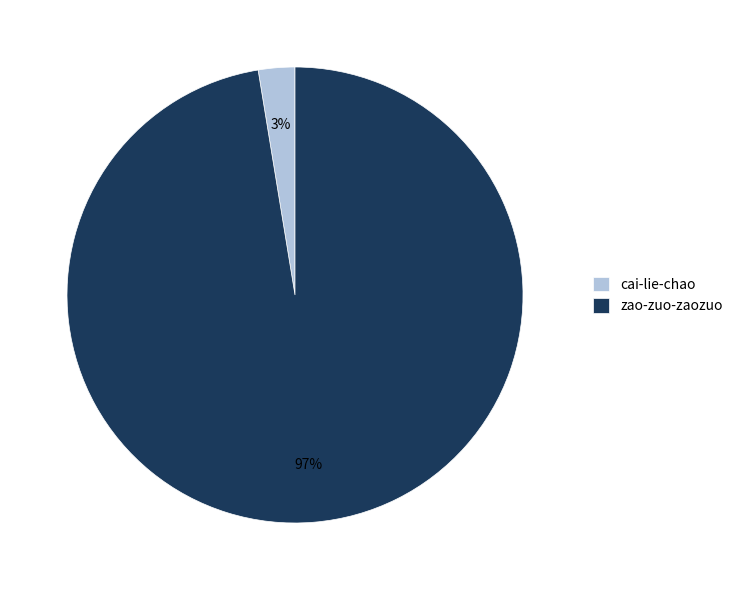

Combined, do cai-lie-chao and zao-zuo-zaozuo account for over 50%?

Yes